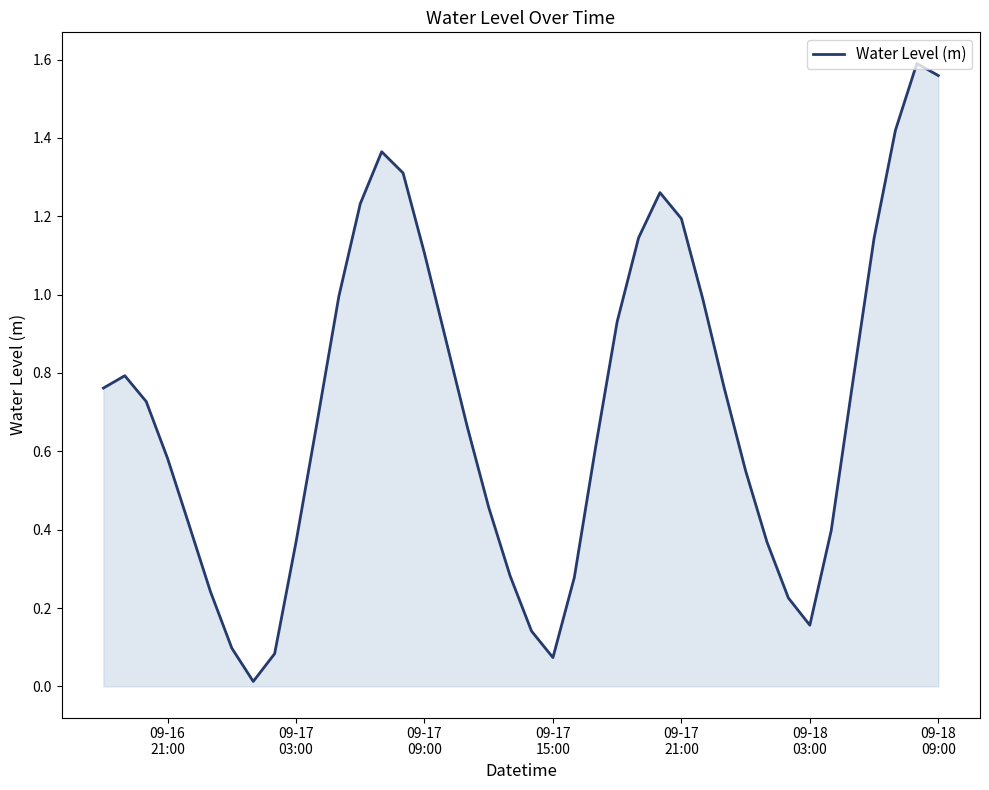

Does the chart display data point markers on the line(s)?

No